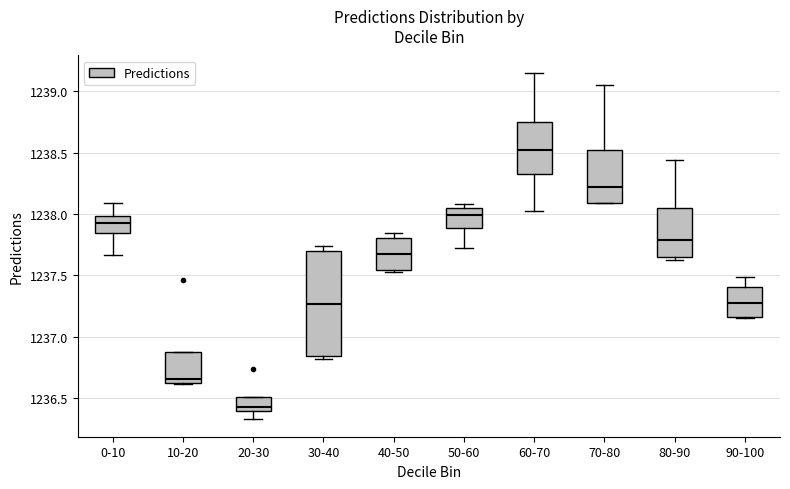

Which box's median line is the lowest?

20-30